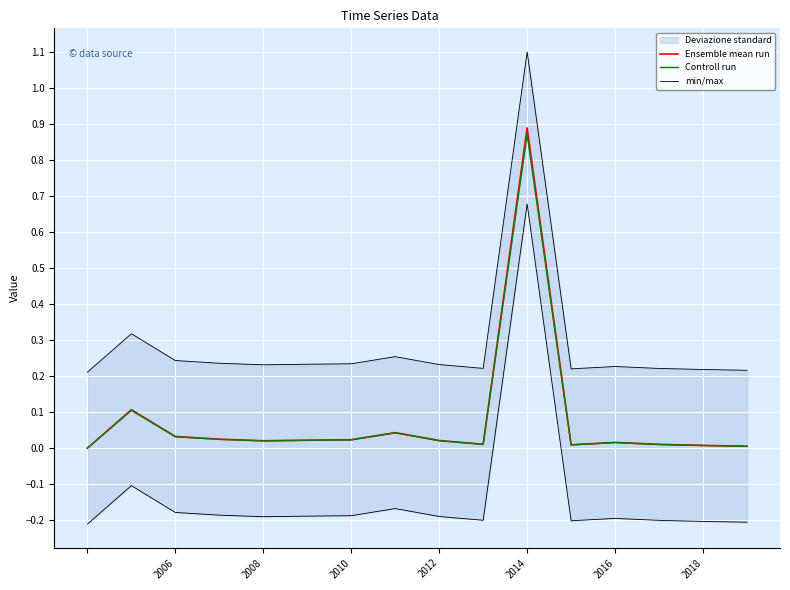

True or false: Ensemble mean run and min/max cross at least once.

False